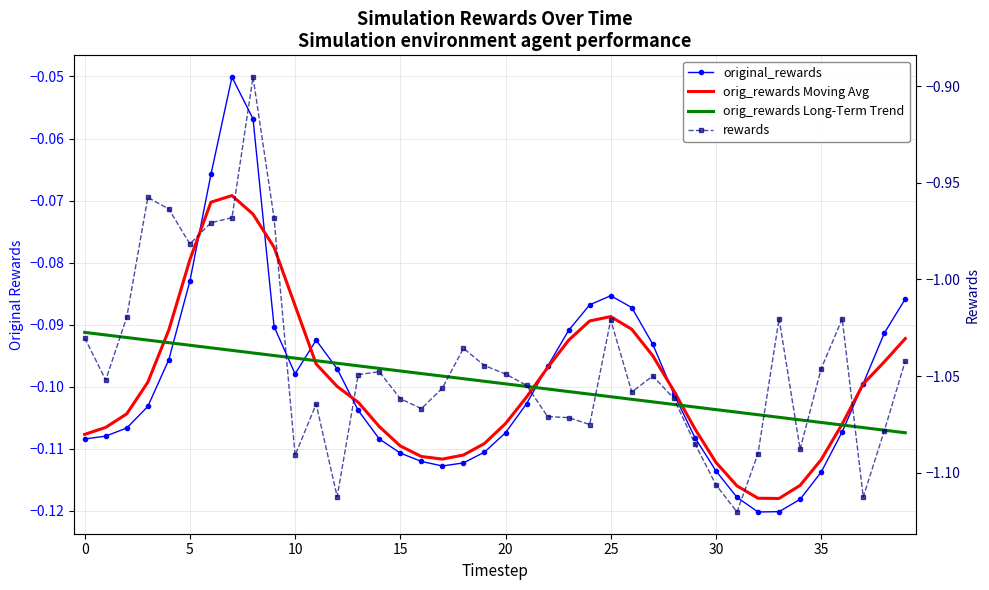

True or false: original_rewards has a value of -0.1 at 35.

True